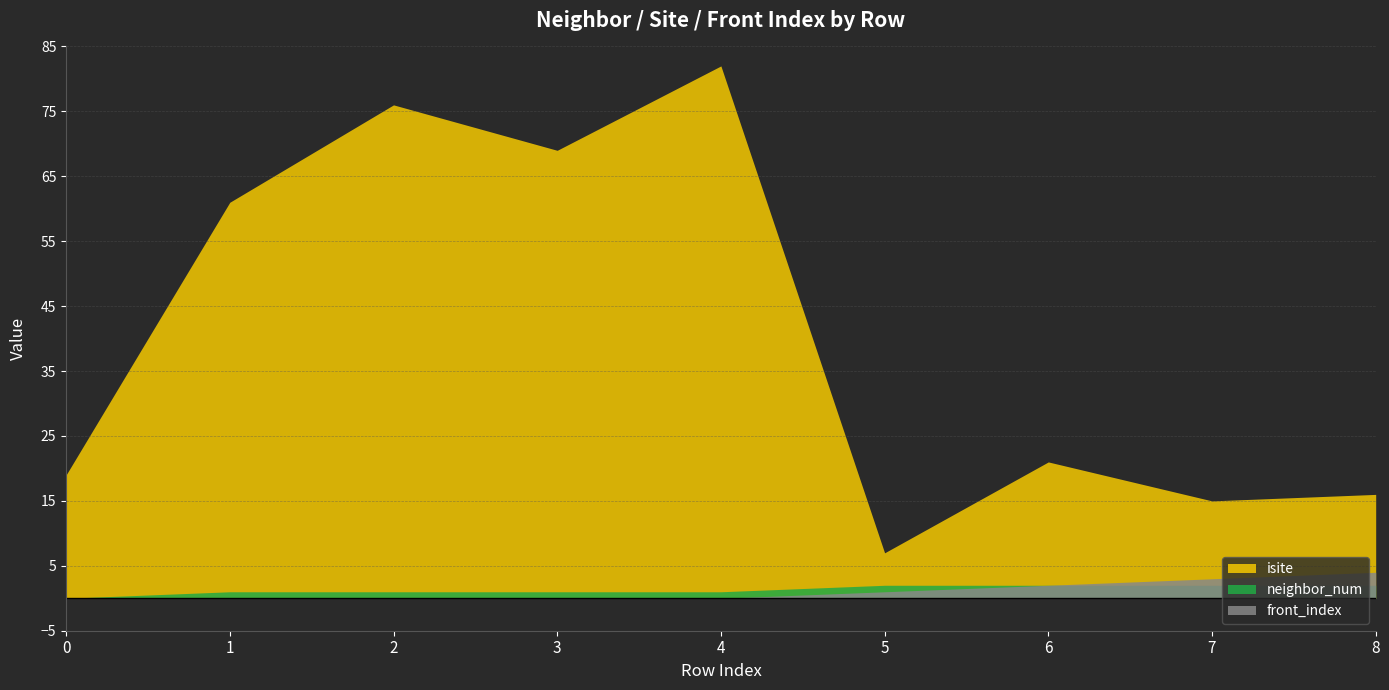

At 4, list the series in order from largest to smallest.

isite, neighbor_num, front_index